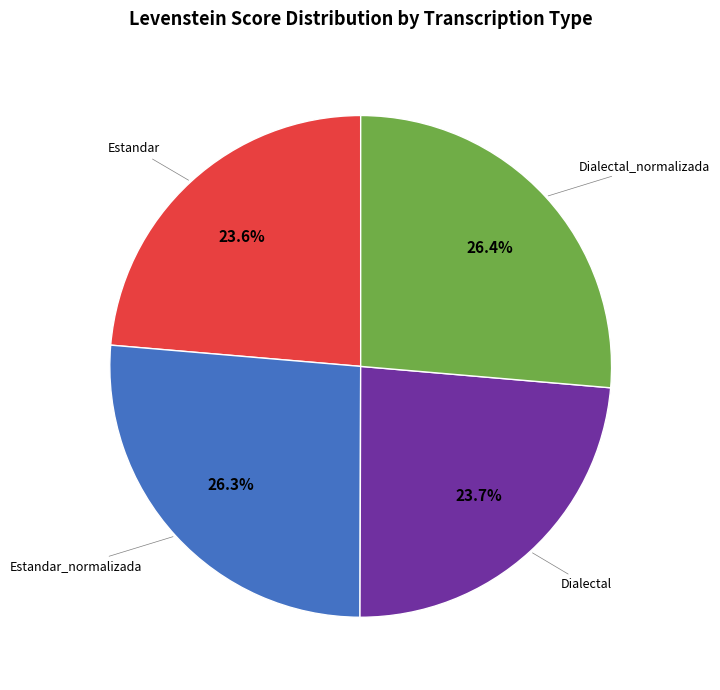

How many slices are in this pie chart?

4